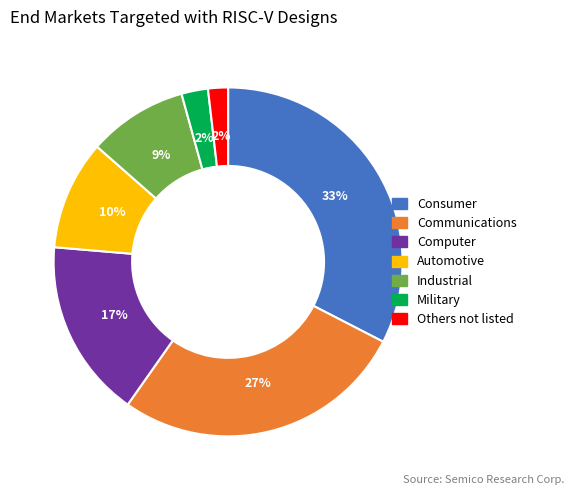

Which category has the biggest portion of the pie?

Consumer